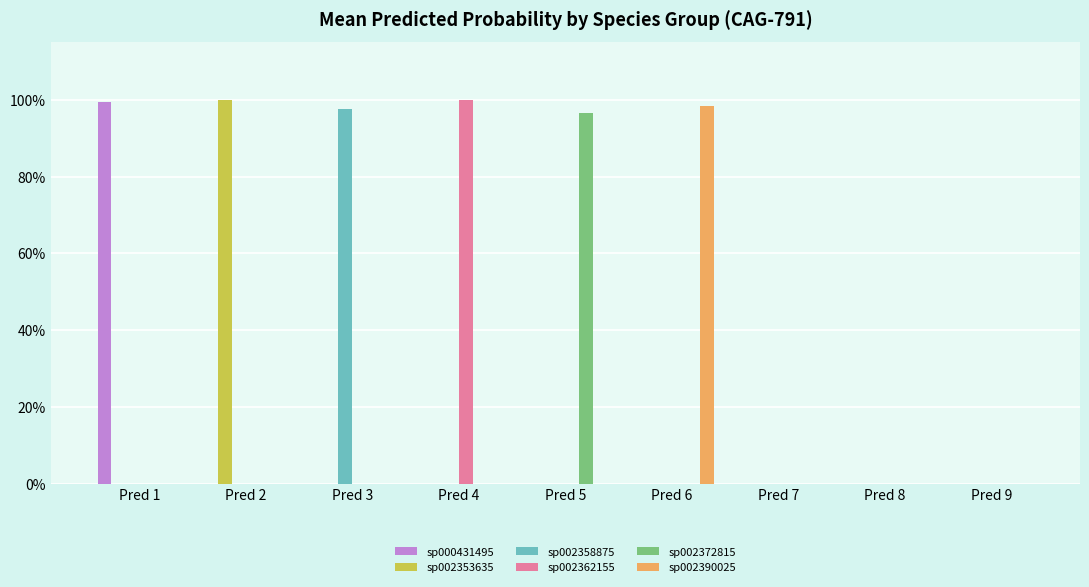

Which series changed the most between Pred 4 and Pred 8?

sp002362155